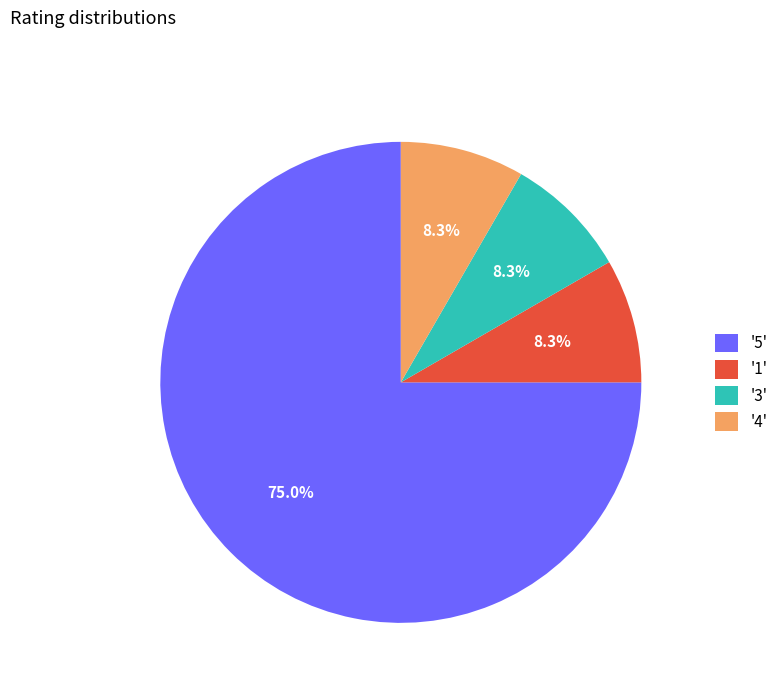

Do '1' and '3' together represent more than half of the pie?

No